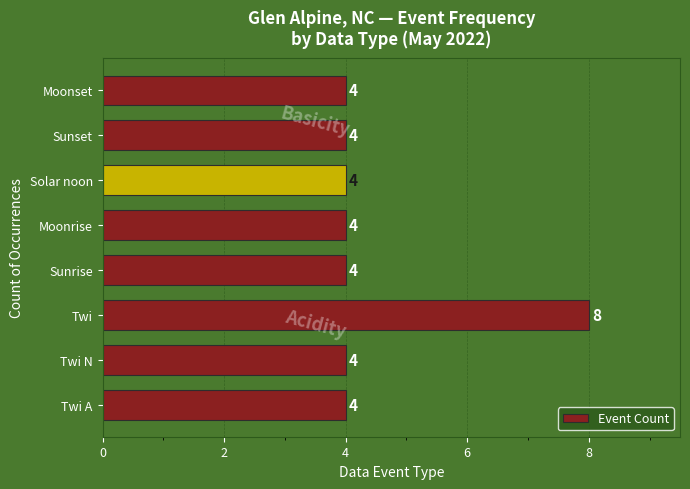

Reading bottom to top, extract all data points from this chart.

4	4	8	4	4	4	4	4